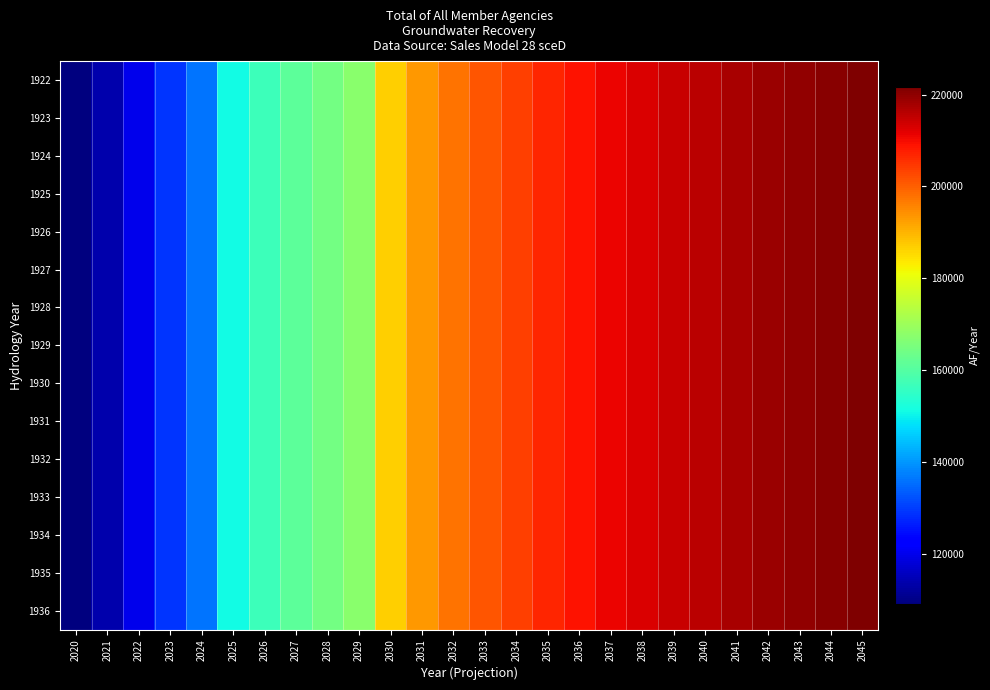

Reading left to right, extract all data points from this chart.

1922: 2020=109256	2021=113821	2022=120015	2023=129433	2024=136461	2025=151229	2026=156950	2027=161189	2028=164534	2029=167283	2030=186808	2031=193192	2032=197693	2033=201230	2034=203868	2035=206841	2036=209037	2037=210977	2038=212742	2039=214372	2040=215891	2041=217319	2042=218581	2043=219689	2044=220711	2045=221637
1923: 2020=109256	2021=113821	2022=120015	2023=129433	2024=136461	2025=151229	2026=156950	2027=161189	2028=164534	2029=167283	2030=186808	2031=193192	2032=197693	2033=201230	2034=203868	2035=206841	2036=209037	2037=210977	2038=212742	2039=214372	2040=215891	2041=217319	2042=218581	2043=219689	2044=220711	2045=221637
1924: 2020=109256	2021=113821	2022=120015	2023=129433	2024=136461	2025=151229	2026=156950	2027=161189	2028=164534	2029=167283	2030=186808	2031=193192	2032=197693	2033=201230	2034=203868	2035=206841	2036=209037	2037=210977	2038=212742	2039=214372	2040=215891	2041=217319	2042=218581	2043=219689	2044=220711	2045=221637
1925: 2020=109256	2021=113821	2022=120015	2023=129433	2024=136461	2025=151229	2026=156950	2027=161189	2028=164534	2029=167283	2030=186808	2031=193192	2032=197693	2033=201230	2034=203868	2035=206841	2036=209037	2037=210977	2038=212742	2039=214372	2040=215891	2041=217319	2042=218581	2043=219689	2044=220711	2045=221637
1926: 2020=109256	2021=113821	2022=120015	2023=129433	2024=136461	2025=151229	2026=156950	2027=161189	2028=164534	2029=167283	2030=186808	2031=193192	2032=197693	2033=201230	2034=203868	2035=206841	2036=209037	2037=210977	2038=212742	2039=214372	2040=215891	2041=217319	2042=218581	2043=219689	2044=220711	2045=221637
1927: 2020=109256	2021=113821	2022=120015	2023=129433	2024=136461	2025=151229	2026=156950	2027=161189	2028=164534	2029=167283	2030=186808	2031=193192	2032=197693	2033=201230	2034=203868	2035=206841	2036=209037	2037=210977	2038=212742	2039=214372	2040=215891	2041=217319	2042=218581	2043=219689	2044=220711	2045=221637
1928: 2020=109256	2021=113821	2022=120015	2023=129433	2024=136461	2025=151229	2026=156950	2027=161189	2028=164534	2029=167283	2030=186808	2031=193192	2032=197693	2033=201230	2034=203868	2035=206841	2036=209037	2037=210977	2038=212742	2039=214372	2040=215891	2041=217319	2042=218581	2043=219689	2044=220711	2045=221637
1929: 2020=109256	2021=113821	2022=120015	2023=129433	2024=136461	2025=151229	2026=156950	2027=161189	2028=164534	2029=167283	2030=186808	2031=193192	2032=197693	2033=201230	2034=203868	2035=206841	2036=209037	2037=210977	2038=212742	2039=214372	2040=215891	2041=217319	2042=218581	2043=219689	2044=220711	2045=221637
1930: 2020=109256	2021=113821	2022=120015	2023=129433	2024=136461	2025=151229	2026=156950	2027=161189	2028=164534	2029=167283	2030=186808	2031=193192	2032=197693	2033=201230	2034=203868	2035=206841	2036=209037	2037=210977	2038=212742	2039=214372	2040=215891	2041=217319	2042=218581	2043=219689	2044=220711	2045=221637
1931: 2020=109256	2021=113821	2022=120015	2023=129433	2024=136461	2025=151229	2026=156950	2027=161189	2028=164534	2029=167283	2030=186808	2031=193192	2032=197693	2033=201230	2034=203868	2035=206841	2036=209037	2037=210977	2038=212742	2039=214372	2040=215891	2041=217319	2042=218581	2043=219689	2044=220711	2045=221637
1932: 2020=109256	2021=113821	2022=120015	2023=129433	2024=136461	2025=151229	2026=156950	2027=161189	2028=164534	2029=167283	2030=186808	2031=193192	2032=197693	2033=201230	2034=203868	2035=206841	2036=209037	2037=210977	2038=212742	2039=214372	2040=215891	2041=217319	2042=218581	2043=219689	2044=220711	2045=221637
1933: 2020=109256	2021=113821	2022=120015	2023=129433	2024=136461	2025=151229	2026=156950	2027=161189	2028=164534	2029=167283	2030=186808	2031=193192	2032=197693	2033=201230	2034=203868	2035=206841	2036=209037	2037=210977	2038=212742	2039=214372	2040=215891	2041=217319	2042=218581	2043=219689	2044=220711	2045=221637
1934: 2020=109256	2021=113821	2022=120015	2023=129433	2024=136461	2025=151229	2026=156950	2027=161189	2028=164534	2029=167283	2030=186808	2031=193192	2032=197693	2033=201230	2034=203868	2035=206841	2036=209037	2037=210977	2038=212742	2039=214372	2040=215891	2041=217319	2042=218581	2043=219689	2044=220711	2045=221637
1935: 2020=109256	2021=113821	2022=120015	2023=129433	2024=136461	2025=151229	2026=156950	2027=161189	2028=164534	2029=167283	2030=186808	2031=193192	2032=197693	2033=201230	2034=203868	2035=206841	2036=209037	2037=210977	2038=212742	2039=214372	2040=215891	2041=217319	2042=218581	2043=219689	2044=220711	2045=221637
1936: 2020=109256	2021=113821	2022=120015	2023=129433	2024=136461	2025=151229	2026=156950	2027=161189	2028=164534	2029=167283	2030=186808	2031=193192	2032=197693	2033=201230	2034=203868	2035=206841	2036=209037	2037=210977	2038=212742	2039=214372	2040=215891	2041=217319	2042=218581	2043=219689	2044=220711	2045=221637